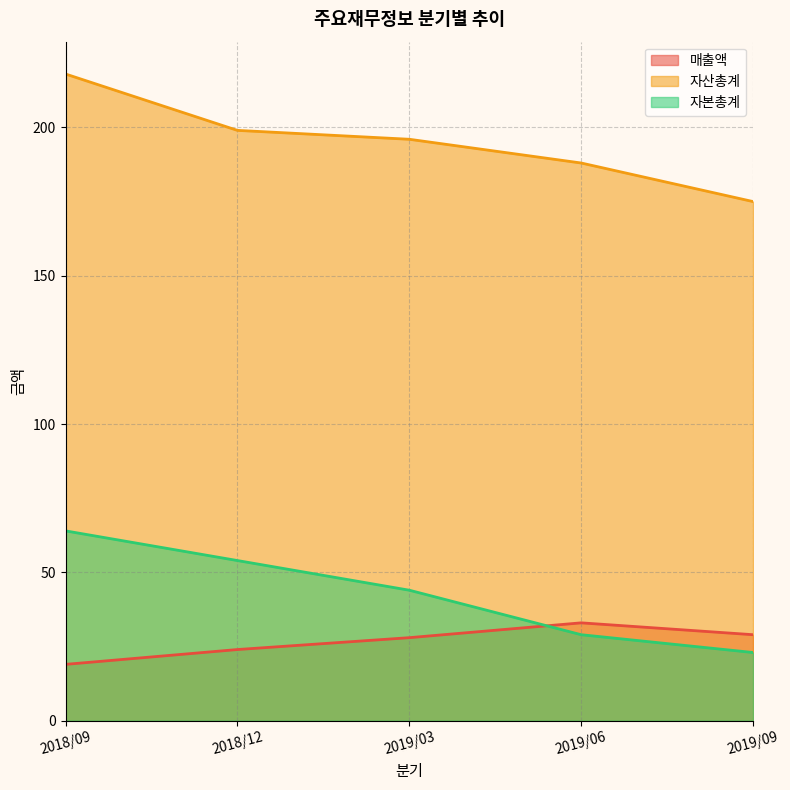

Reading right to left, extract all data points from this chart.

매출액: 2019/09=29	2019/06=33	2019/03=28	2018/12=24	2018/09=19
자산총계: 2019/09=175	2019/06=188	2019/03=196	2018/12=199	2018/09=218
자본총계: 2019/09=23	2019/06=29	2019/03=44	2018/12=54	2018/09=64